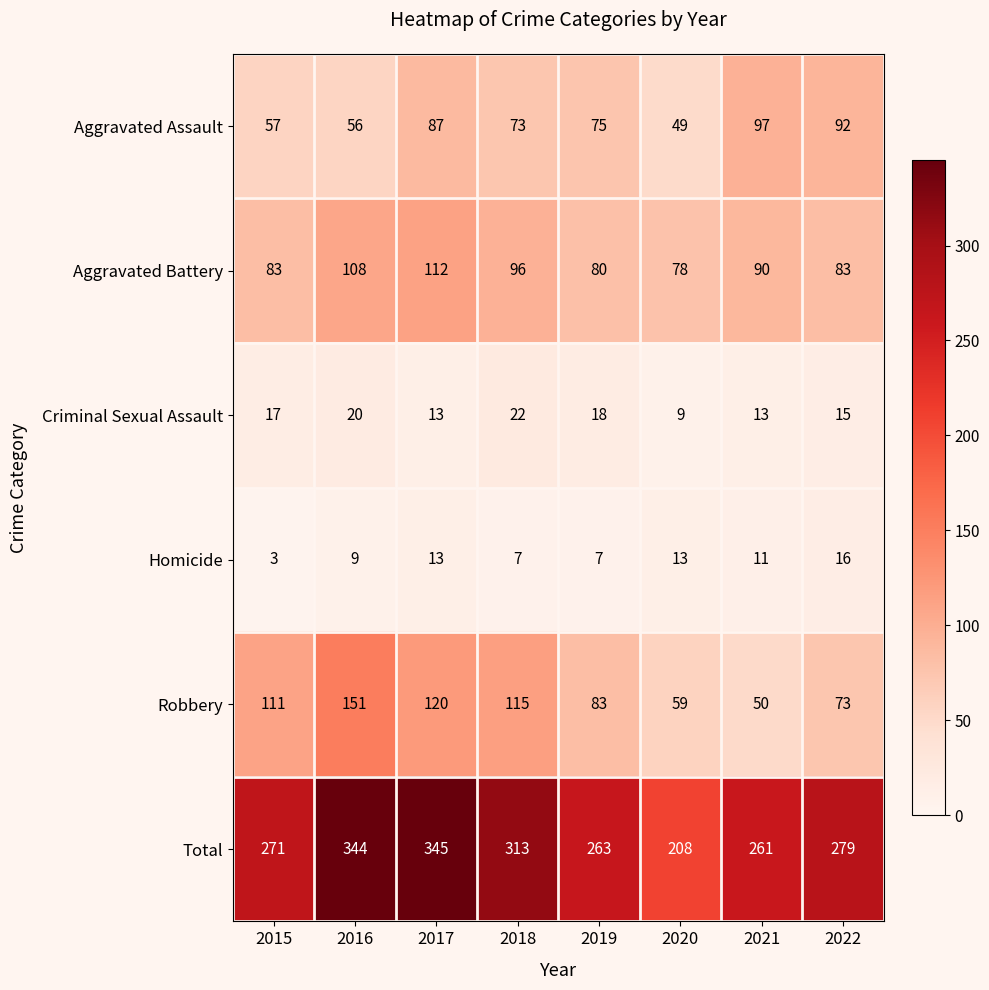

Which series has the largest range (max minus min)?

Total